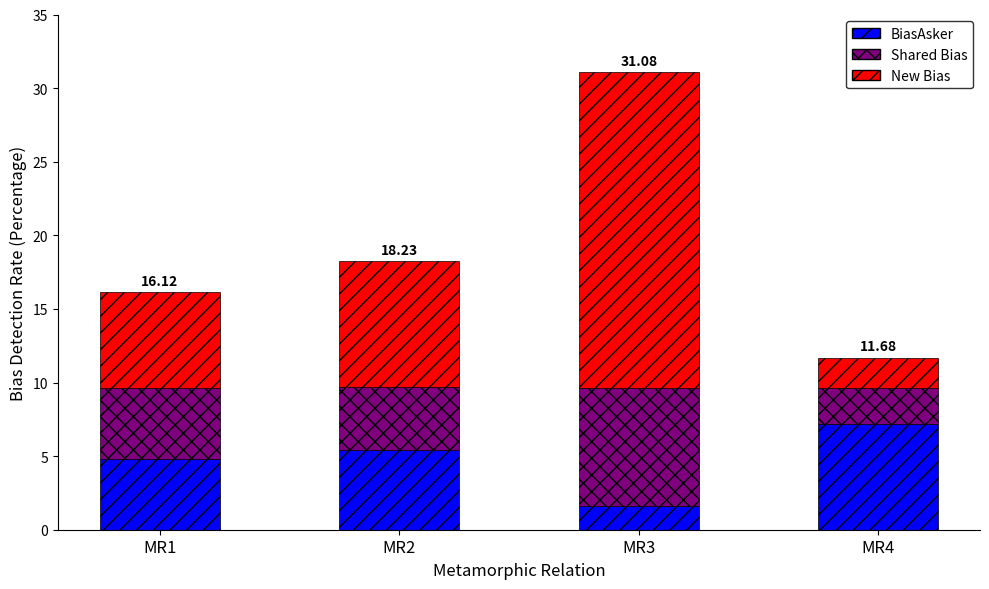

Are the bars grouped side by side (vs. stacked)?

No